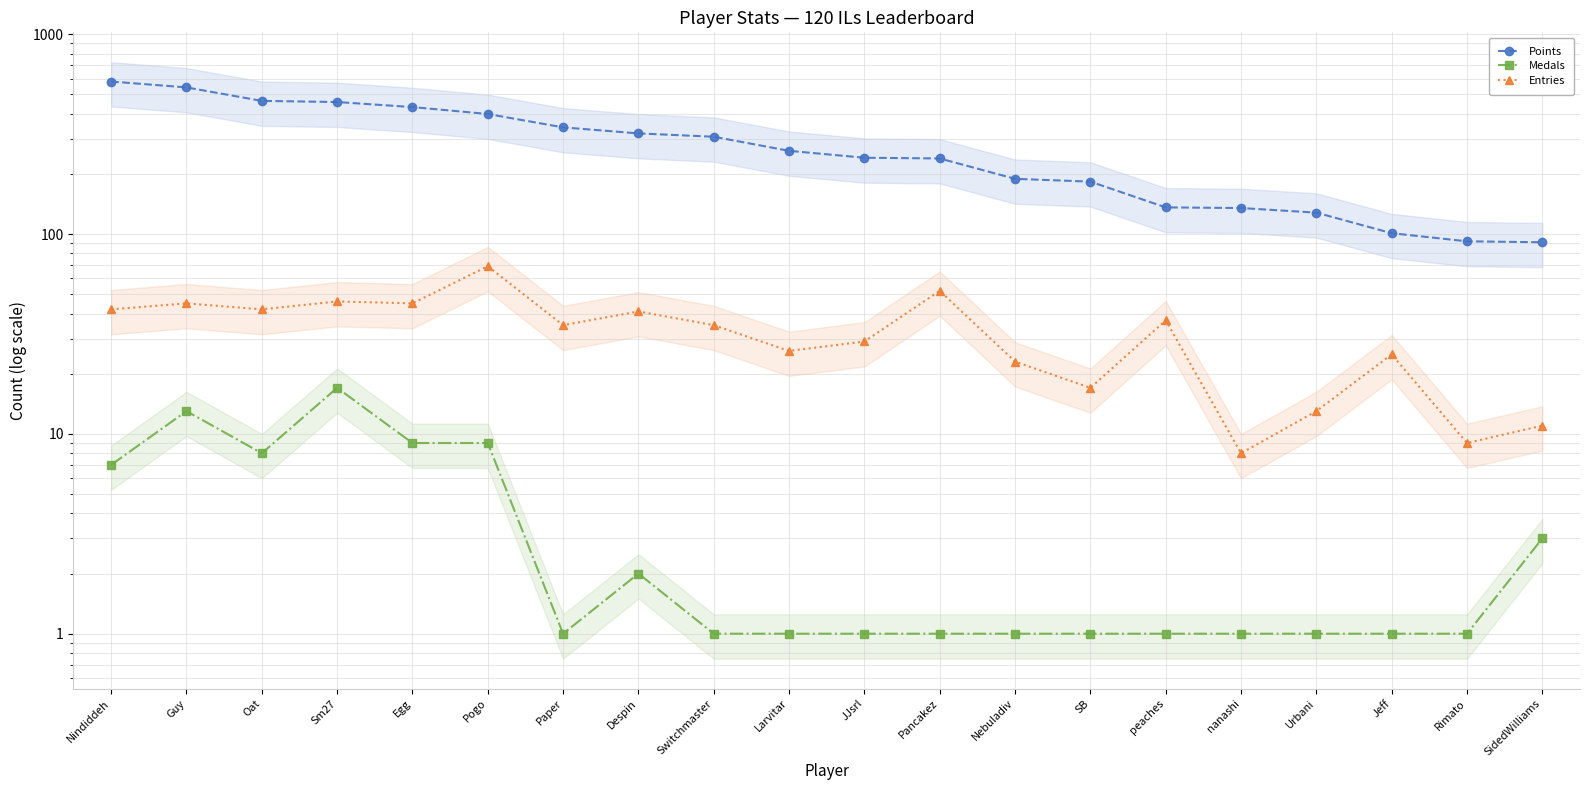

What is the average value of the Entries series?

32